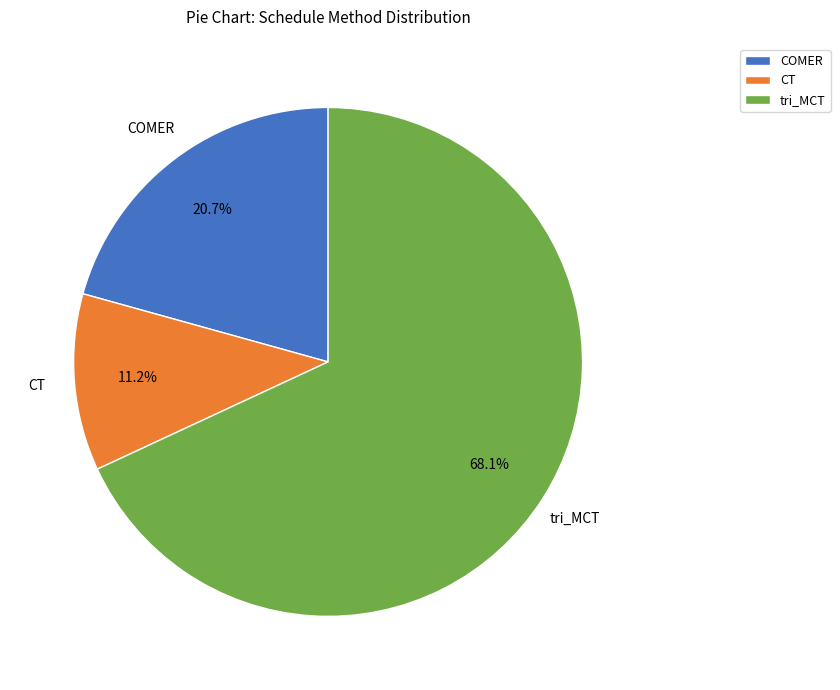

Between CT and tri_MCT, which is larger?

tri_MCT